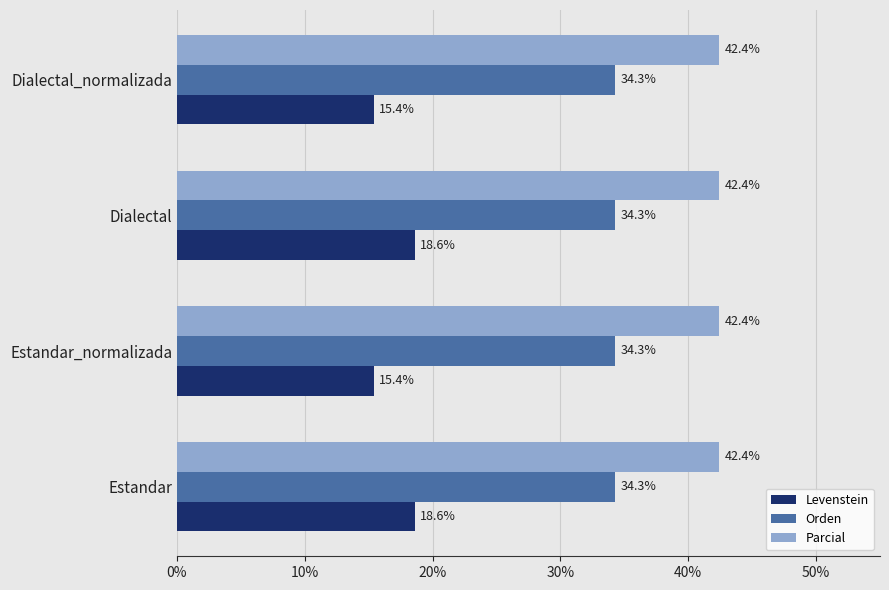

Rank the series by their maximum value, from lowest to highest.

Levenstein, Orden, Parcial